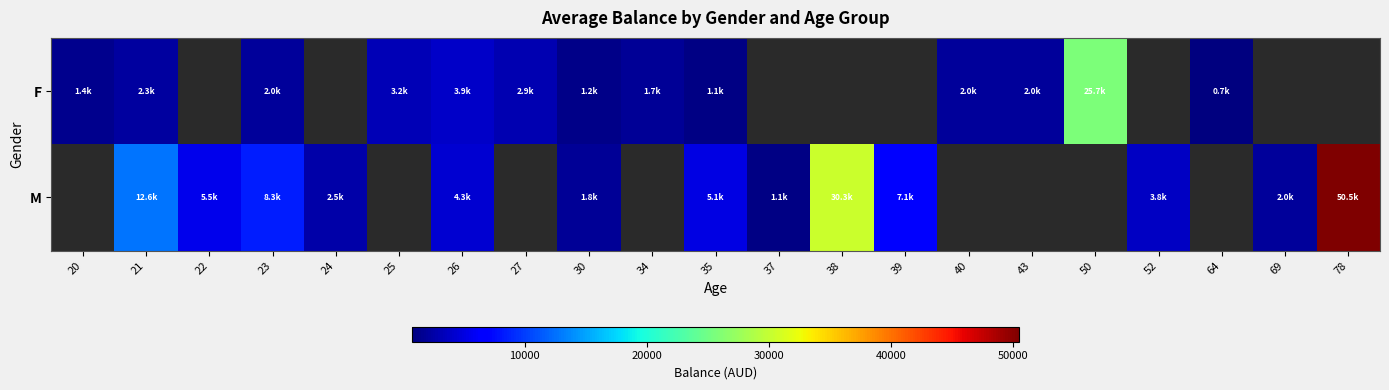

What is the smallest value displayed?

735.7